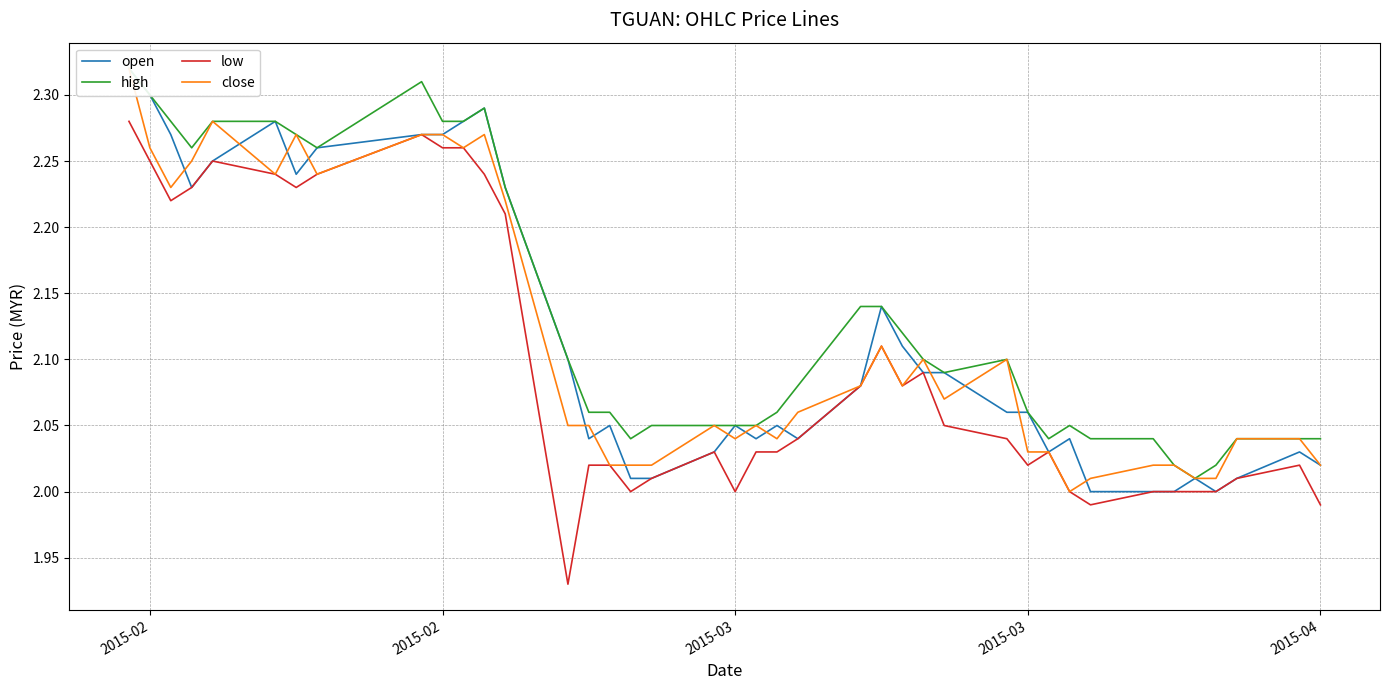

What is the value of the close point at the 21st from the left?

2.0